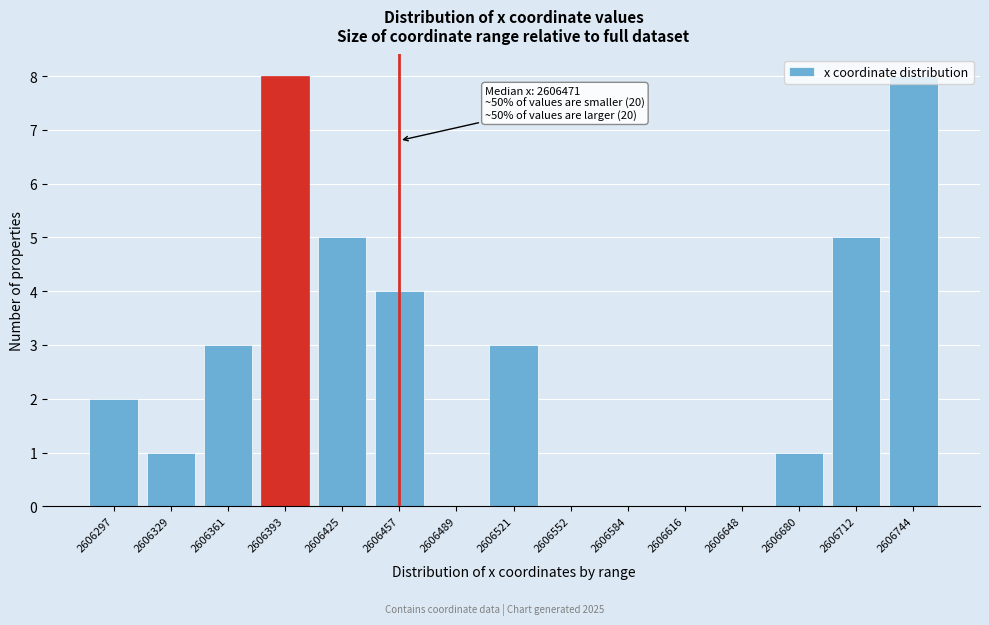

What is the maximum value shown in the chart?

8